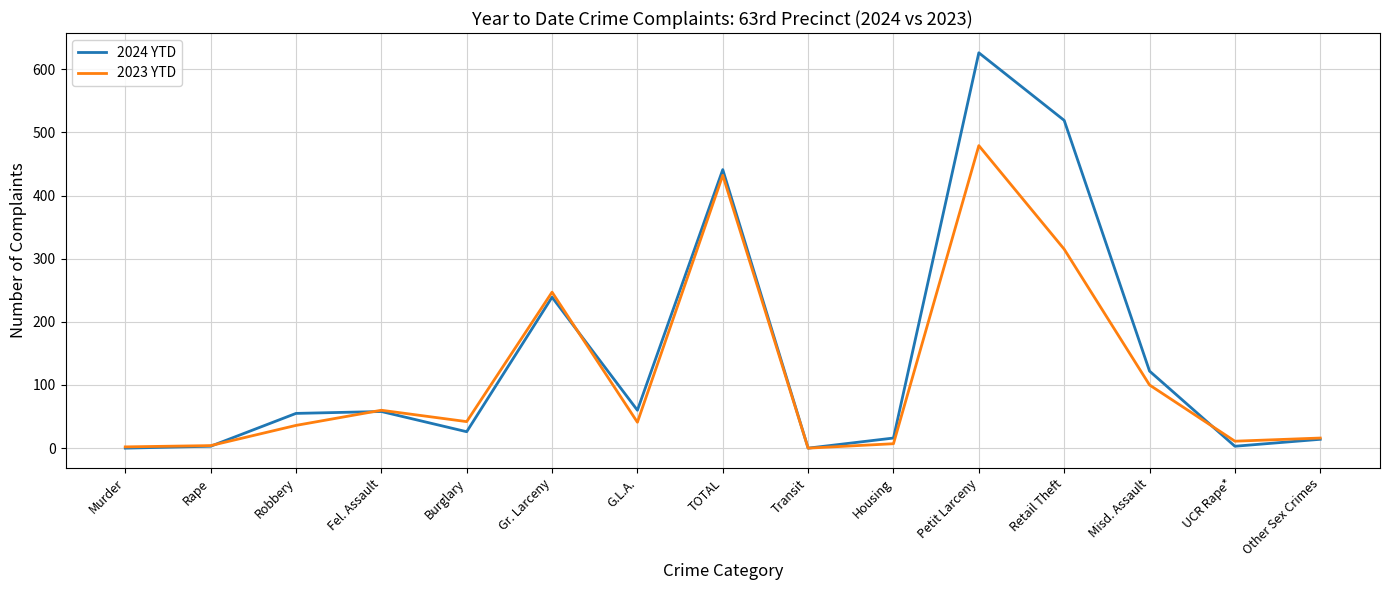

Which category has the highest value across all series?

Petit Larceny